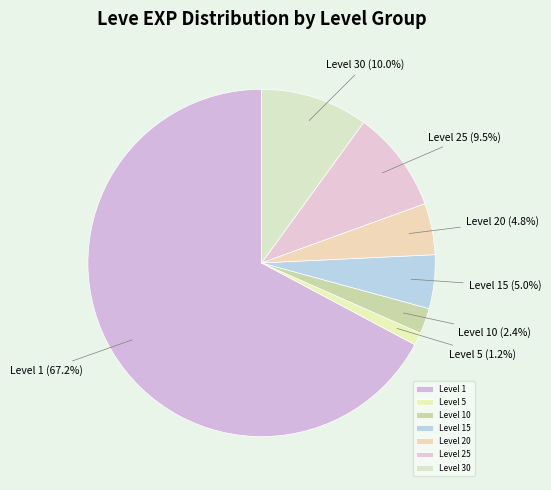

Do Level 20 and Level 5 together represent more than half of the pie?

No